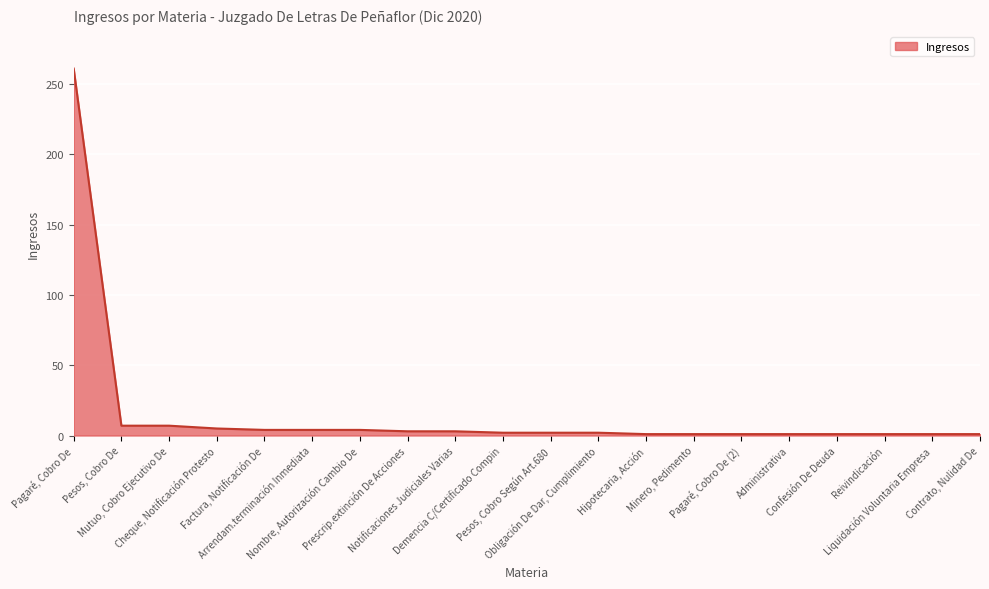

What is the difference between the maximum and minimum values?

260